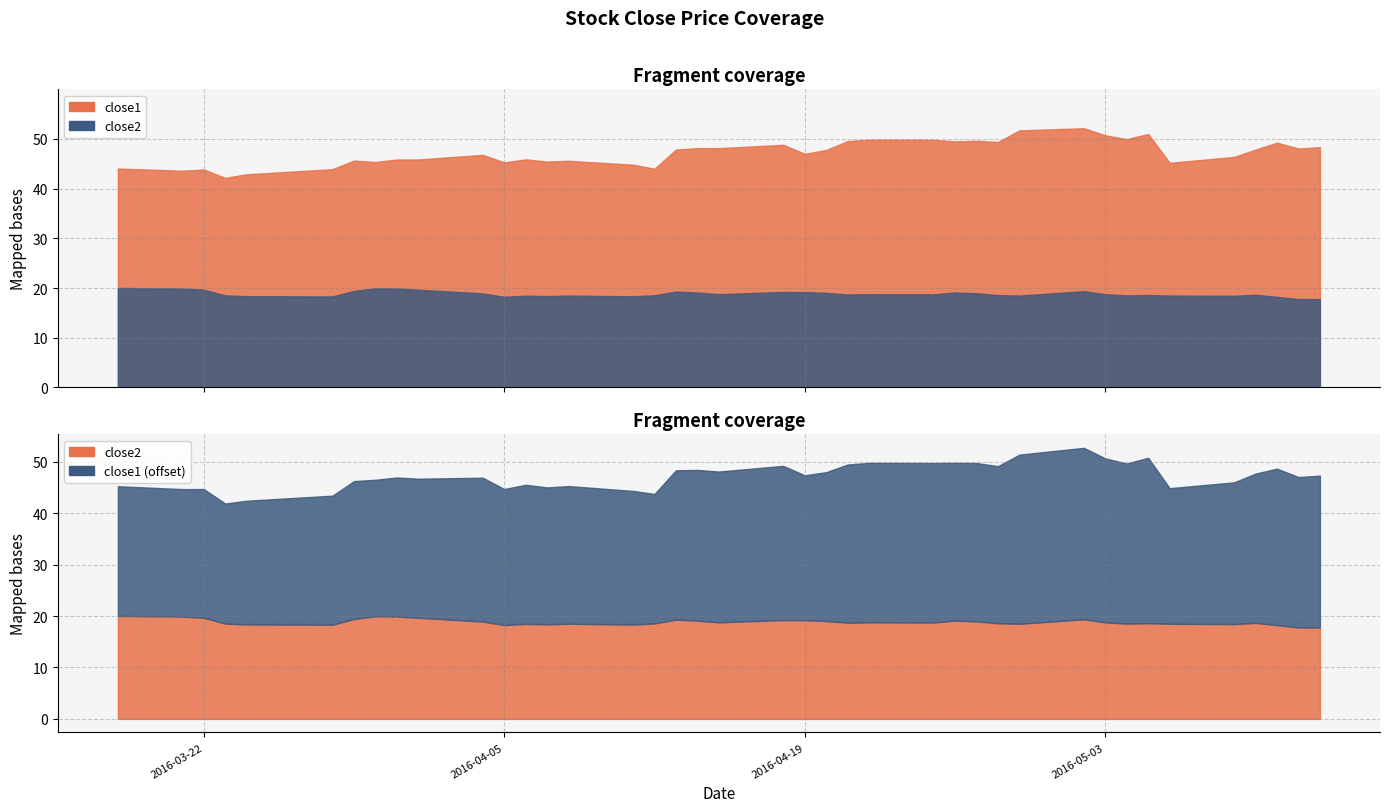

Which series has the largest range (max minus min)?

close1